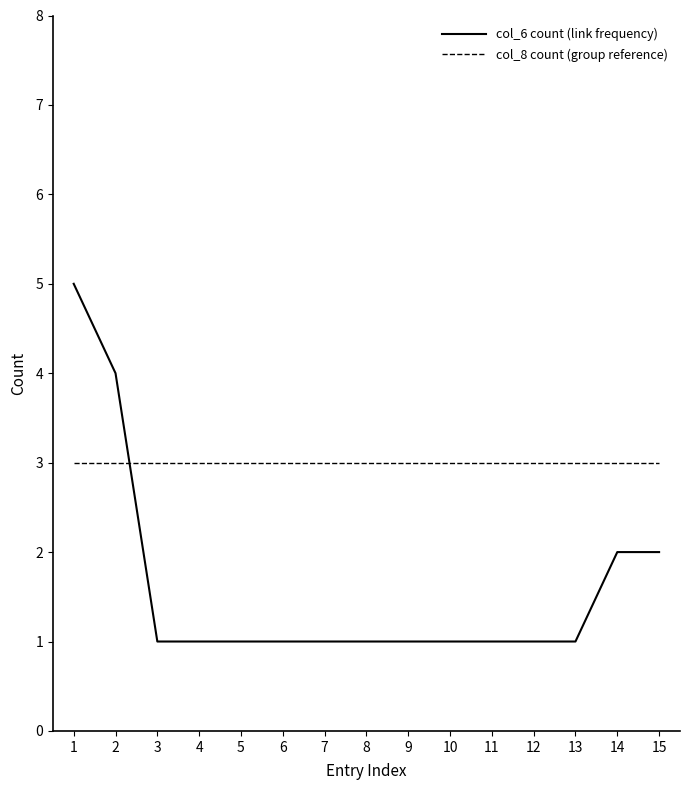

Rank the series by their average value, from lowest to highest.

col_6 count (link frequency), col_8 count (group reference)